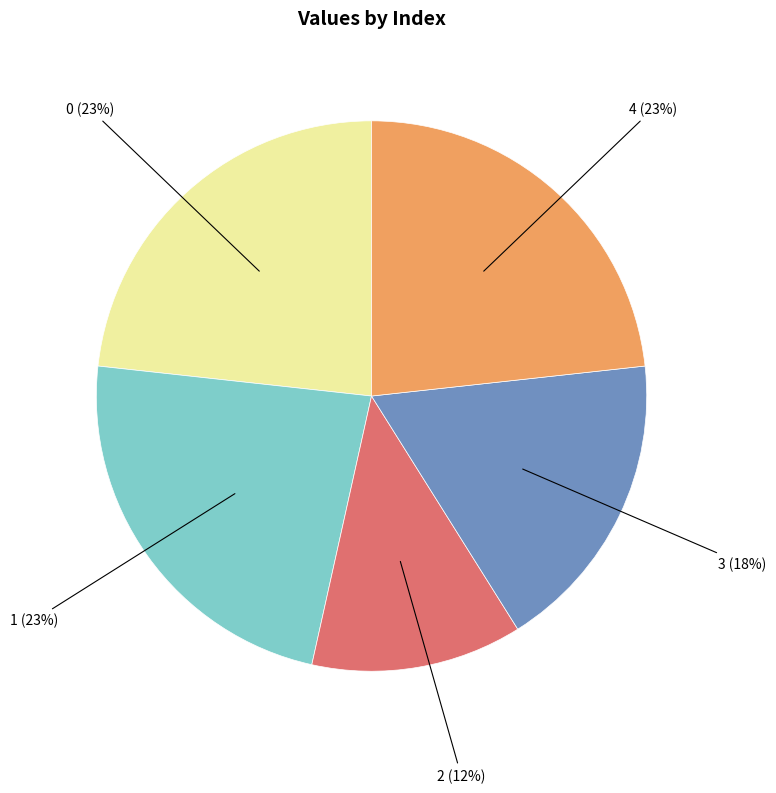

The 2 (12%) slice represents 12% of the pie. True or false?

True